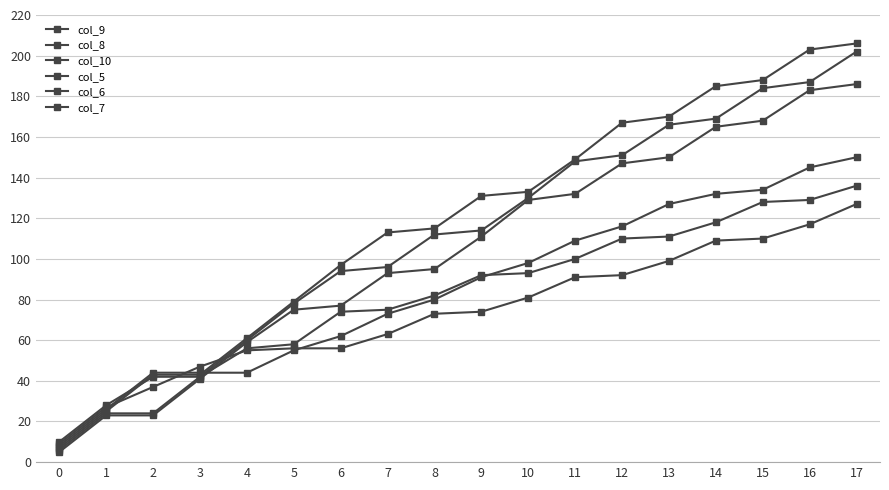

True or false: col_10 and col_6 cross at least once.

False